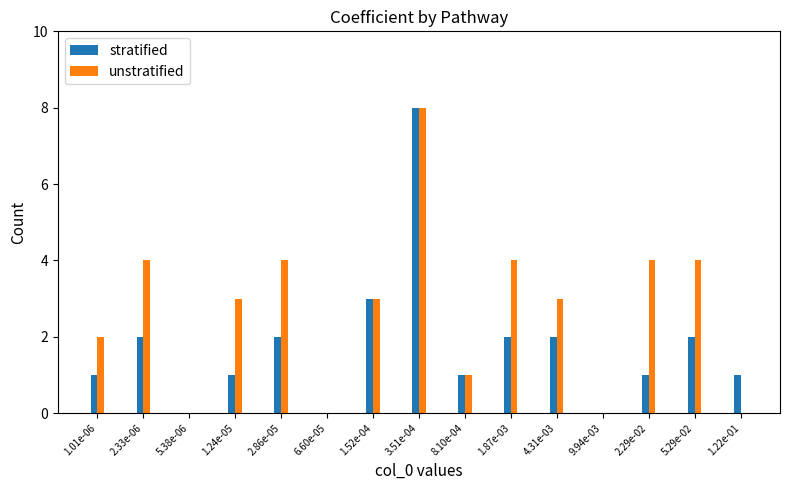

The unstratified series shows 0 at 5.38e-06. True or false?

True